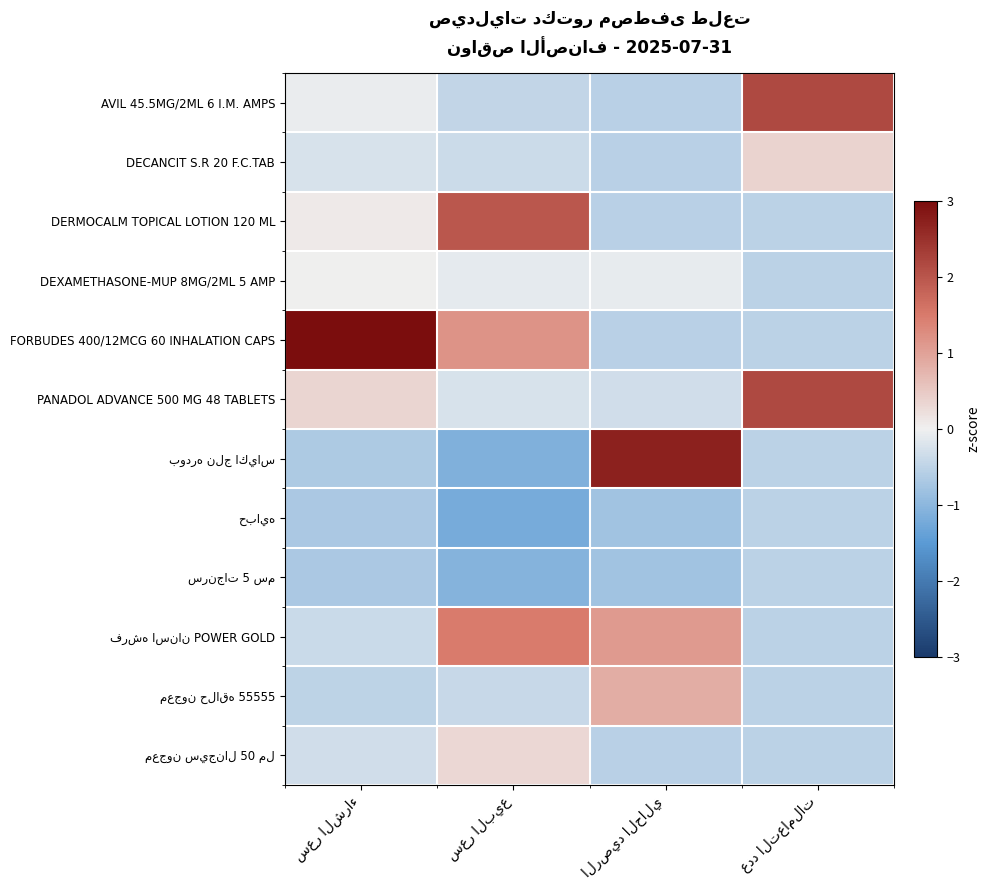

List the series in order of their peak value, highest first.

FORBUDES 400/12MCG 60 INHALATION CAPS, بودره نلج اكياس, AVIL 45.5MG/2ML 6 I.M. AMPS, PANADOL ADVANCE 500 MG 48 TABLETS, DERMOCALM TOPICAL LOTION 120 ML, فرشه اسنان POWER GOLD, معجون حلاقه 55555, DECANCIT S.R 20 F.C.TAB, معجون سيجنال 50 مل, DEXAMETHASONE-MUP 8MG/2ML 5 AMP, حبايه, سرنجات 5 سم